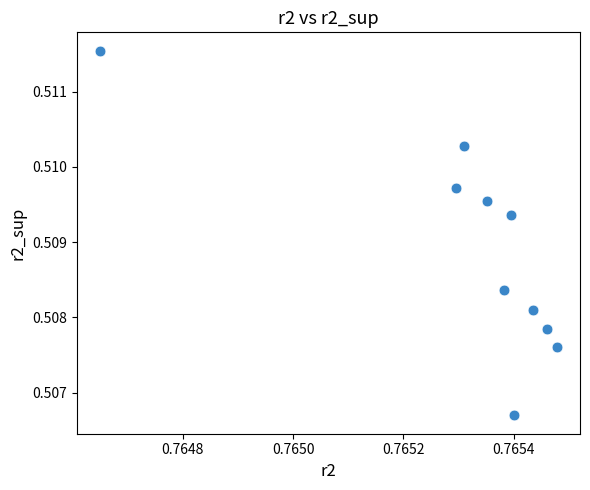

What is the average X value?

0.8